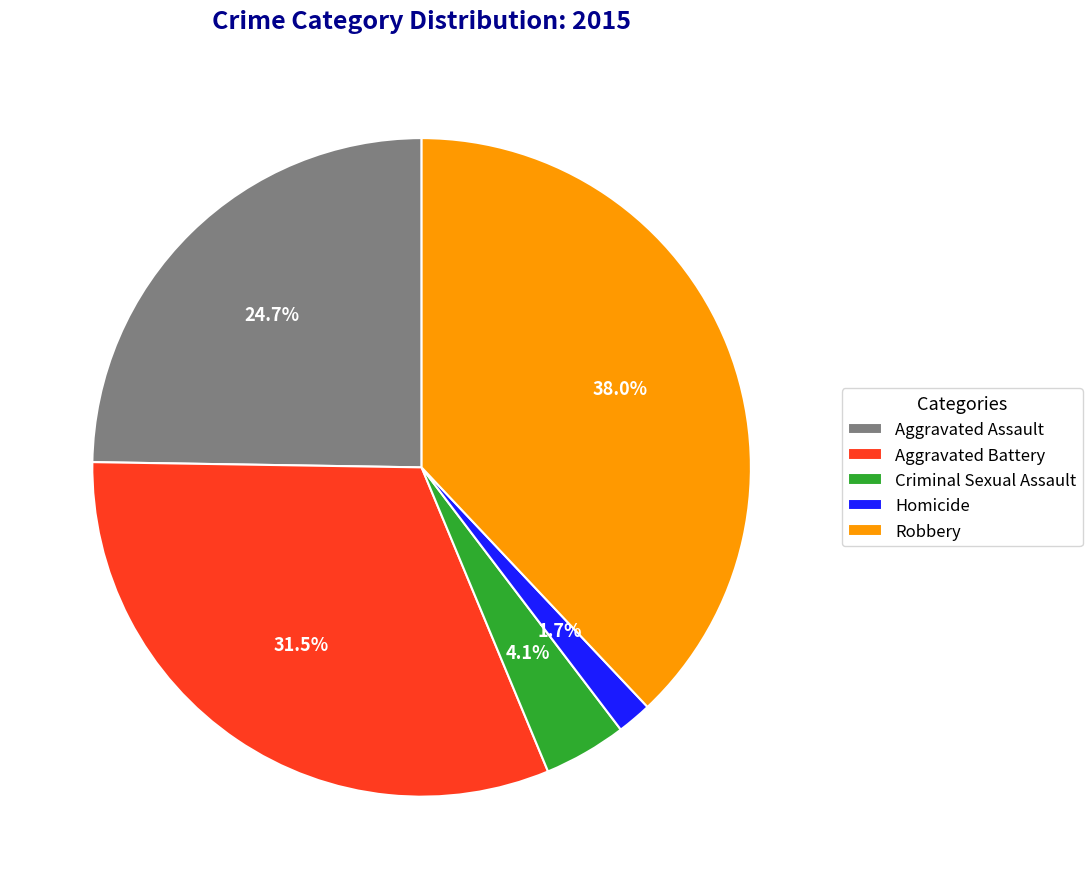

Do Criminal Sexual Assault and Homicide together represent more than half of the pie?

No